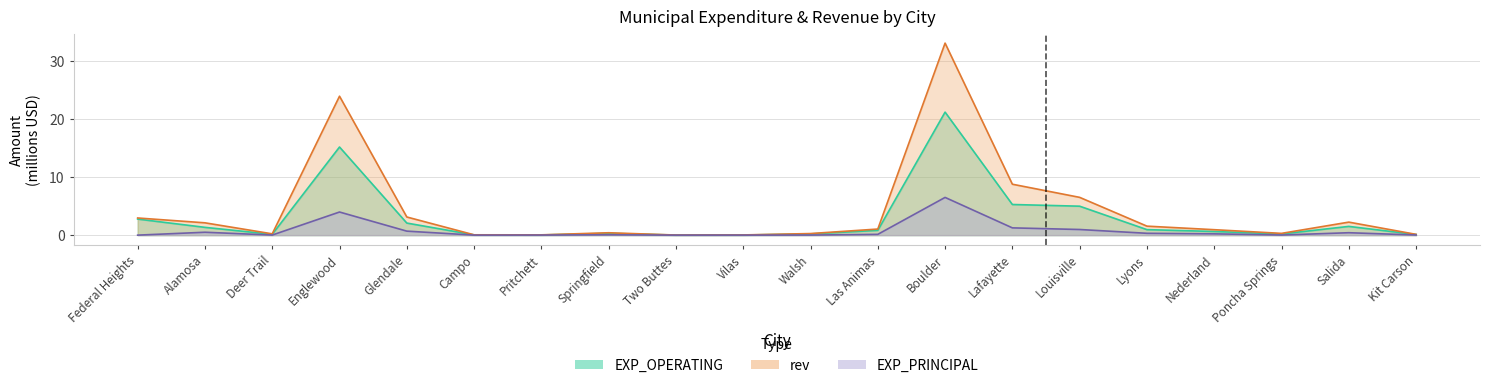

Count the number of data series in this chart.

3